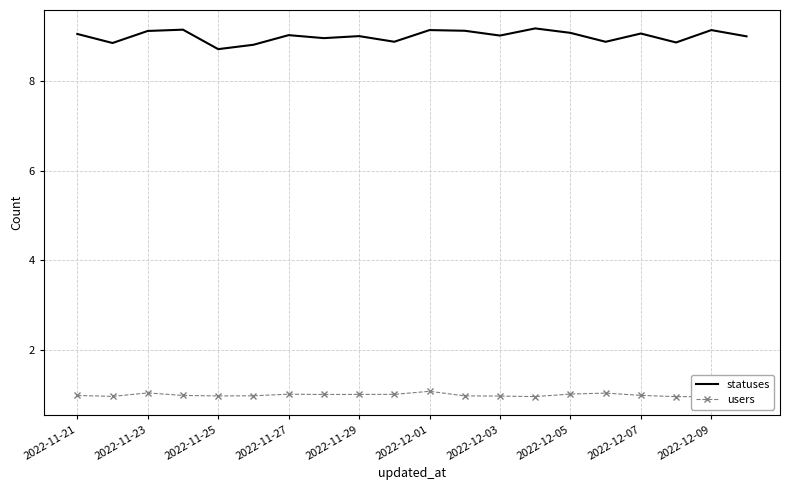

Rank the series by their maximum value, from lowest to highest.

users, statuses